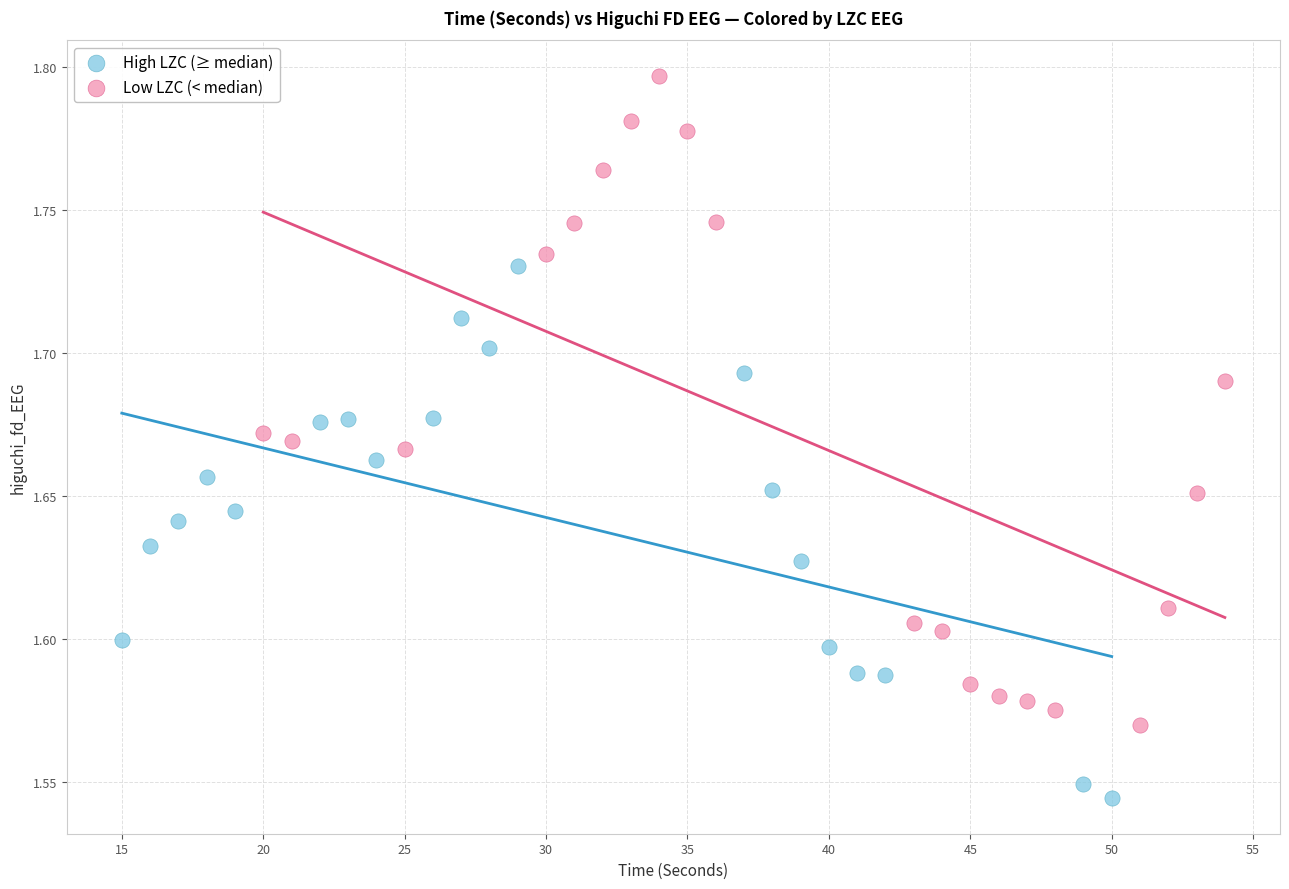

Which series has the largest Y range (max minus min)?

Low LZC (< median)